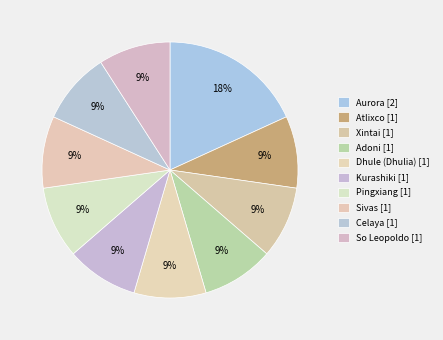

Is it true that Xintai is 22% of the pie?

False